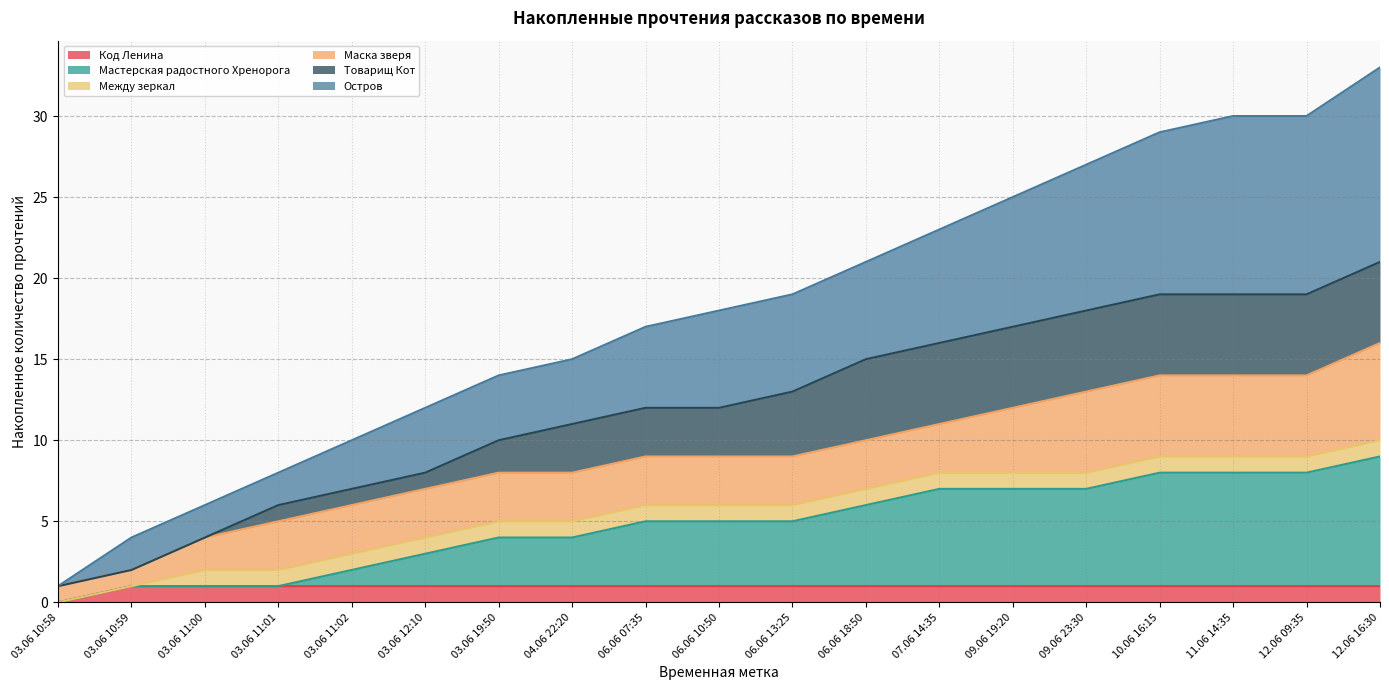

What position from the right is 06.06 13:25?

9